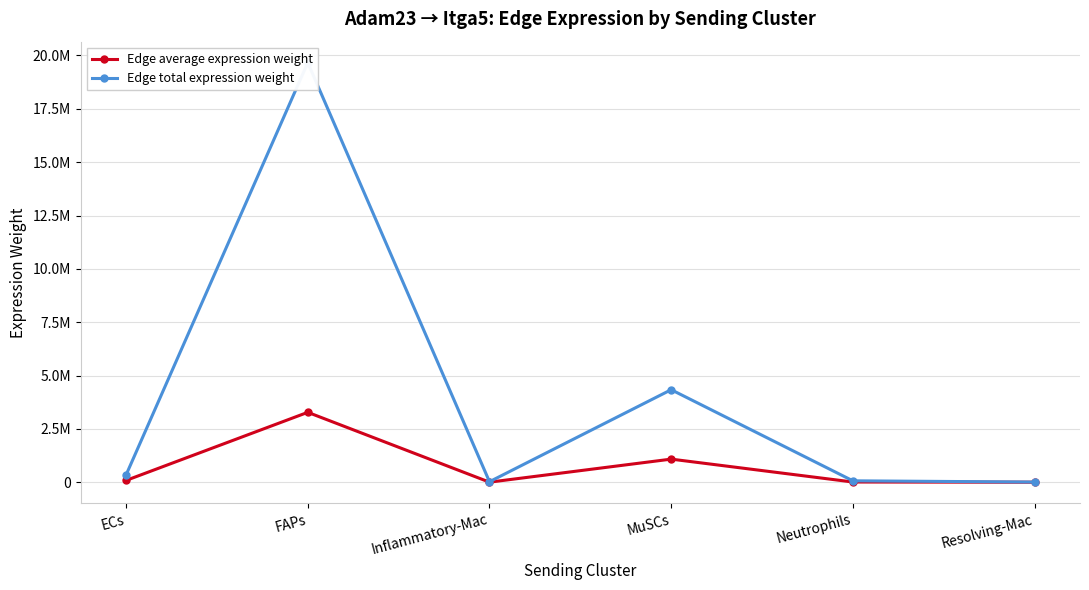

At which label is Edge total expression weight closest to 9836733?

MuSCs